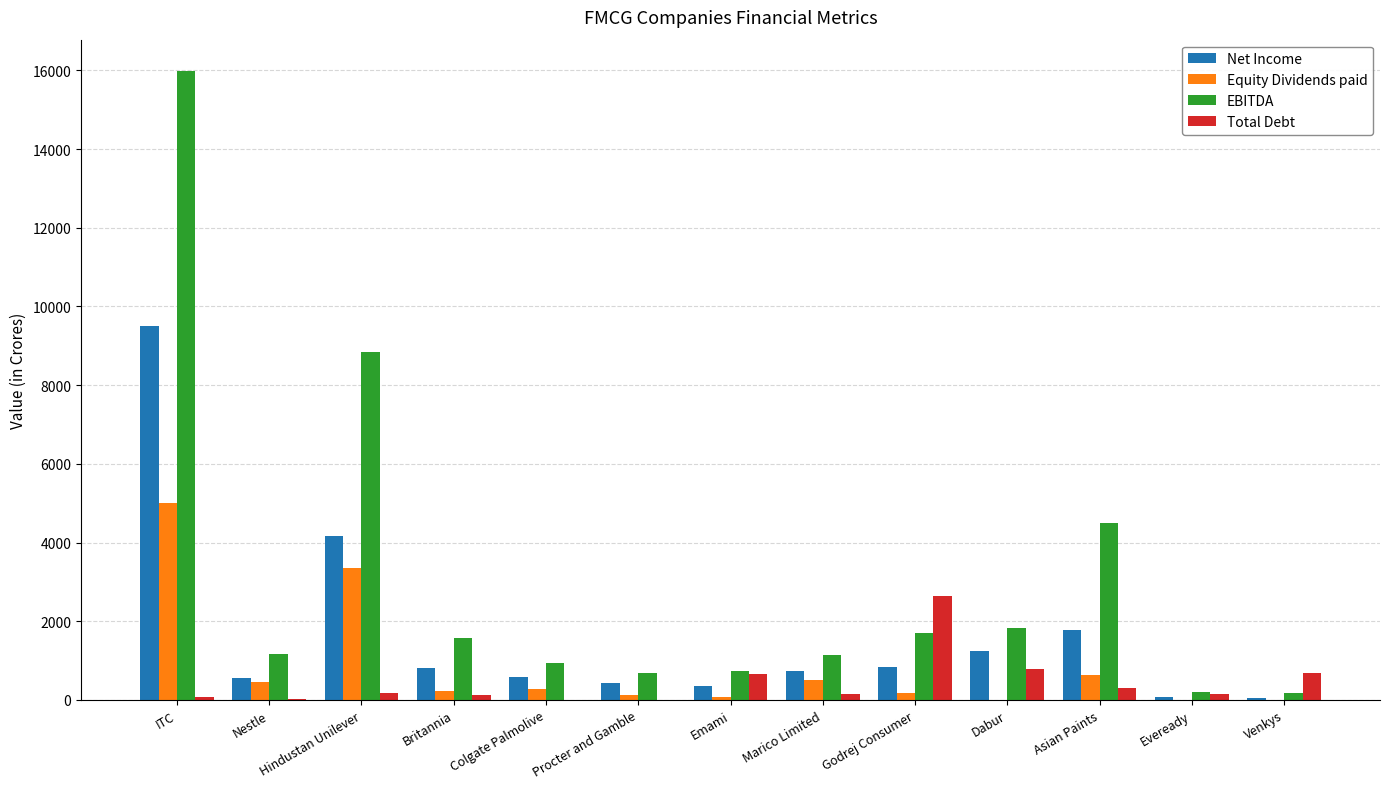

What is the sum of all Net Income values?

21088.2